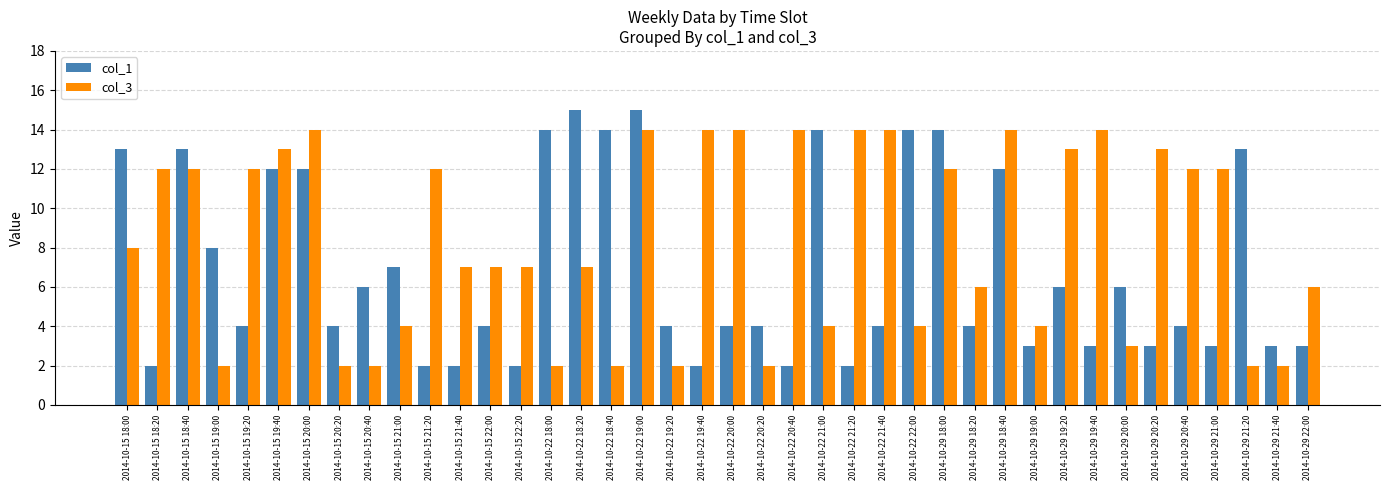

List the series in order of their overall mean, lowest first.

col_1, col_3